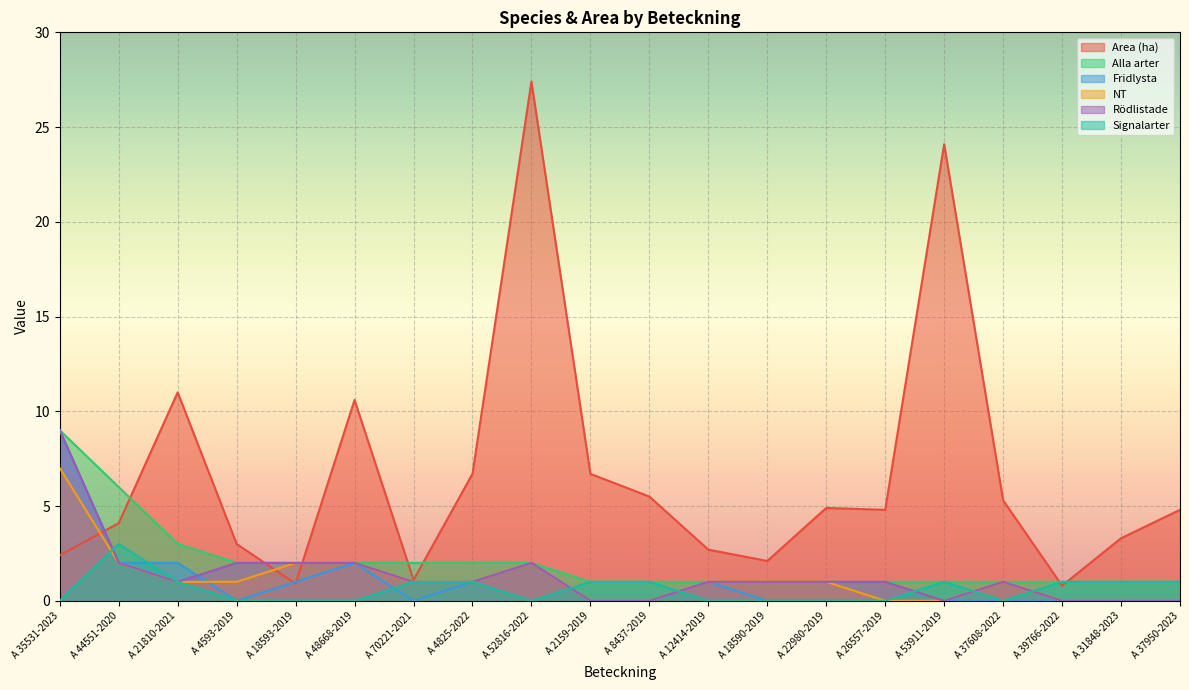

How many interior local valleys does the Fridlysta series have?

2